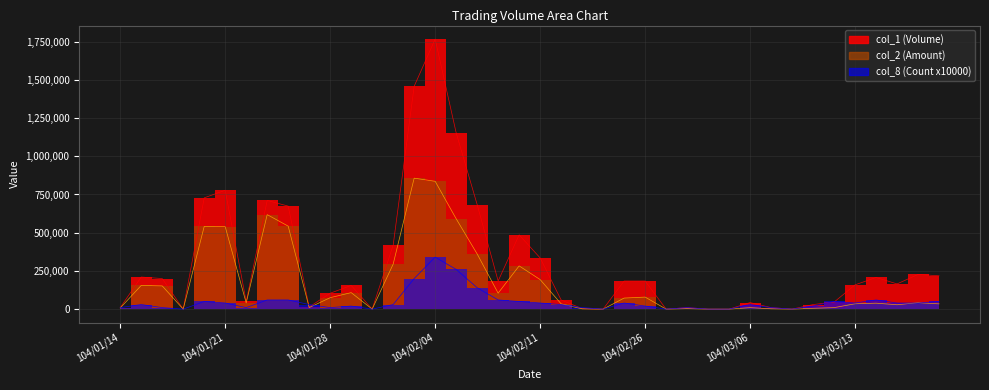

Reading left to right, transcribe all the data shown in this chart.

col_1 (Volume): 10000	210000	200000	0	728000	778000	50000	711000	674000	14000	104000	155000	0	418000	1458000	1767000	1154000	684000	184000	486000	335000	60000	3000	0	184000	184000	0	10000	0	0	43000	10000	0	30000	46000	159000	207000	165000	227000	218000
col_2 (Amount): 7400	155000	152000	0	541000	539530	40500	618260	543030	9900	74880	107970	0	294440	856900	836360	591350	360980	104520	282820	193350	34600	1770	0	72420	78820	0	3300	0	0	9820	2100	0	5500	9760	34980	38950	28600	42130	34580
col_8 (Count x10000): 10000	30000	10000	0	50000	40000	10000	60000	60000	30000	10000	20000	0	30000	200000	340000	260000	140000	60000	50000	40000	30000	10000	0	40000	20000	0	10000	0	0	30000	10000	0	20000	50000	40000	60000	40000	40000	50000